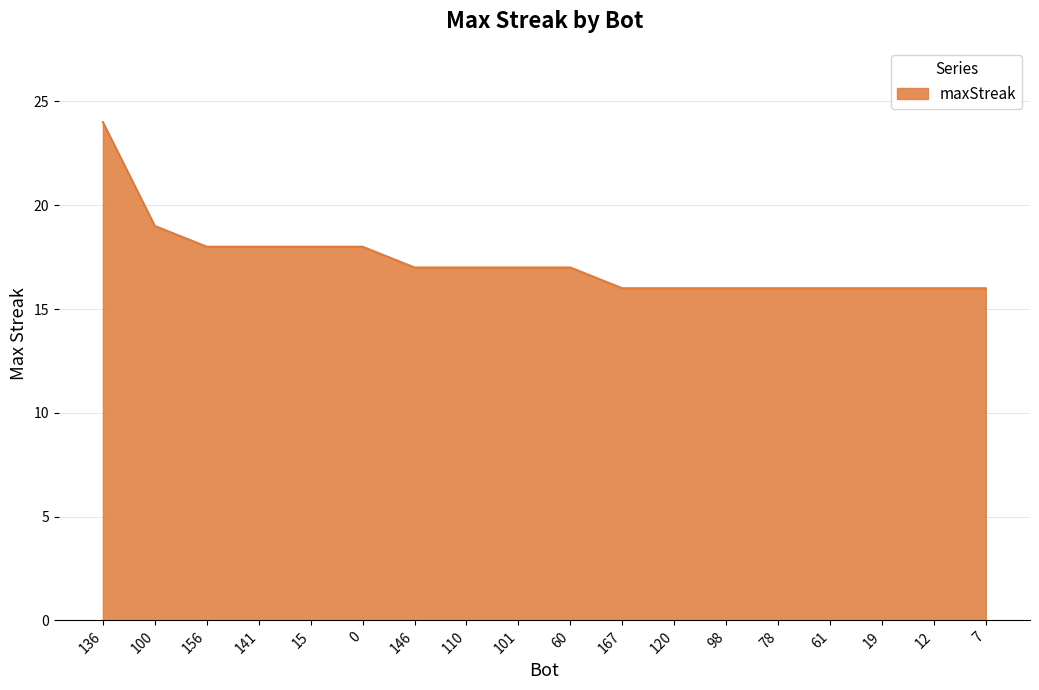

Reading right to left, what are all the values shown in this chart?

16	16	16	16	16	16	16	16	17	17	17	17	18	18	18	18	19	24